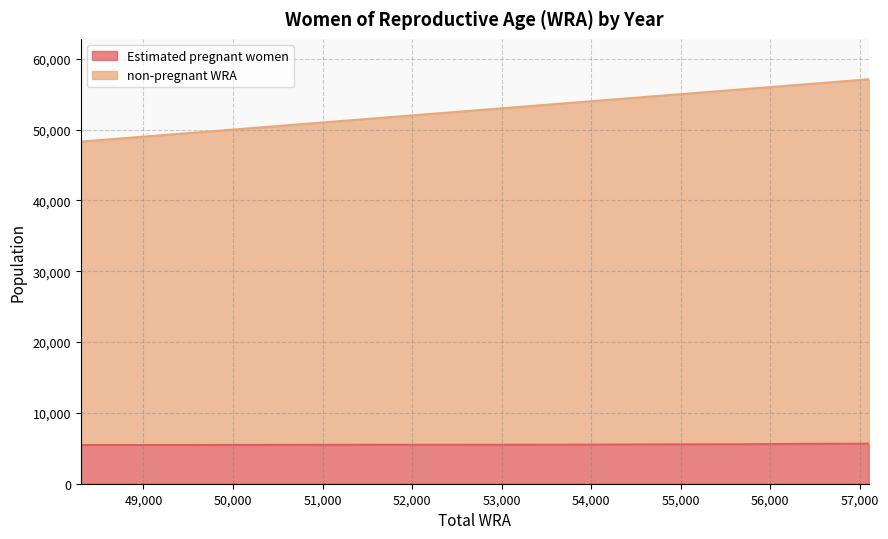

True or false: Estimated pregnant women has a value of 5496.9 at 52600.

True